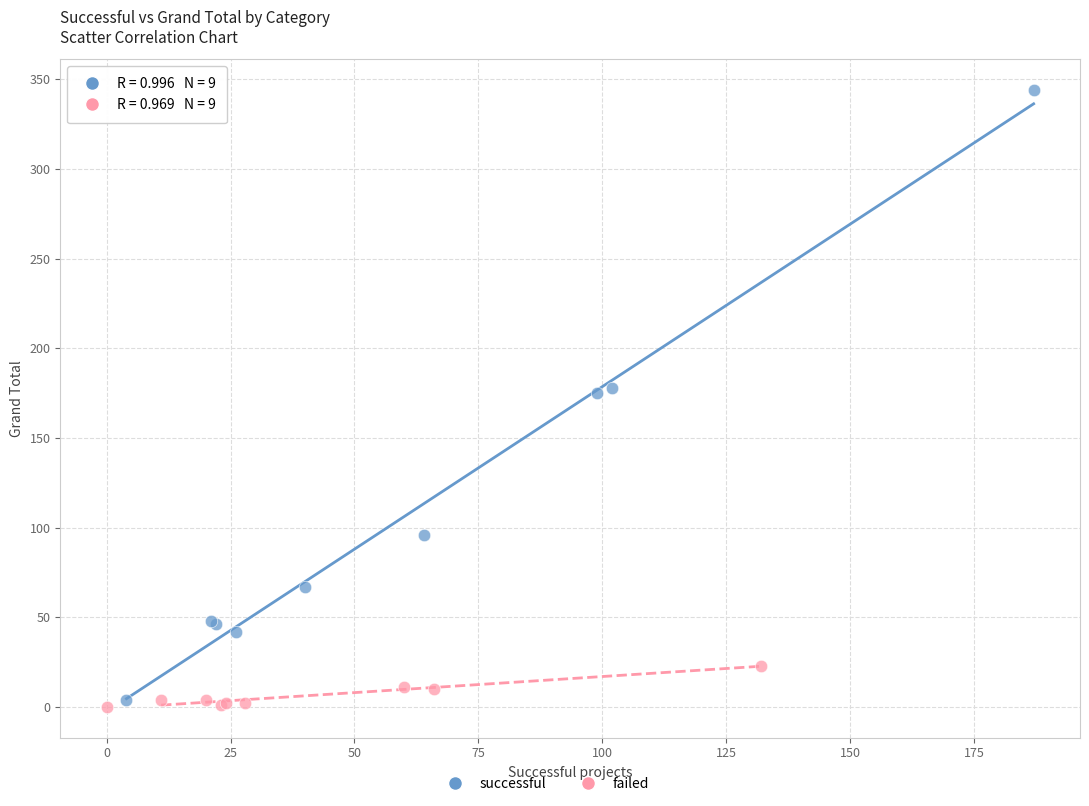

Which series reaches the maximum Y coordinate?

successful